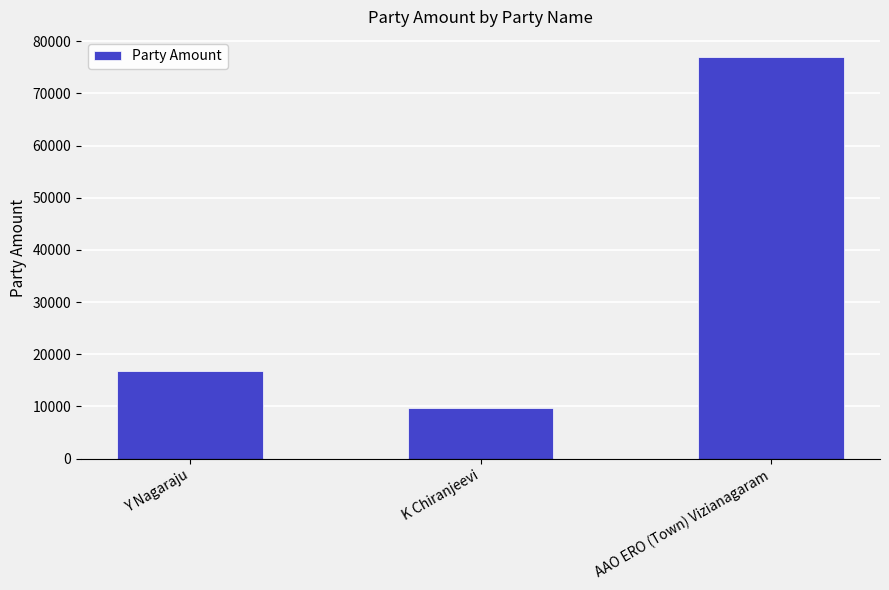

True or false: the data shows 28438 at Y Nagaraju.

False